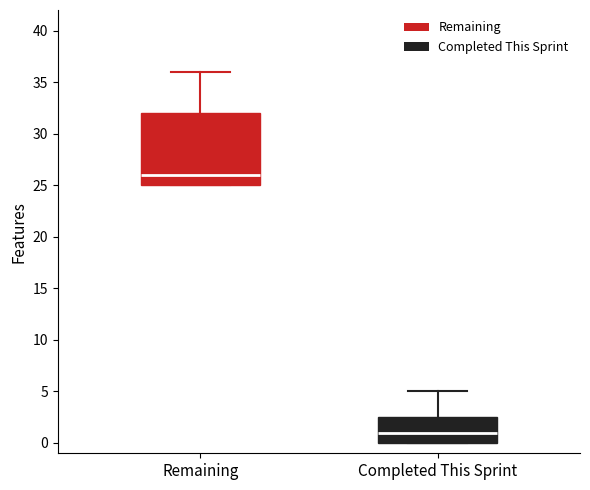

Reading left to right, transcribe this box plot: for each box, give where its median line is, the range the box spans, and where its two whiskers end, as read against the y-axis. The values are not printed on the chart, so give them approximately, as read against the axis.

Remaining: median 26.0, box 25.0 to 32.0, whiskers 25.0 to 36.0
Completed This Sprint: median 1.0, box 0.0 to 2.5, whiskers 0.0 to 5.0